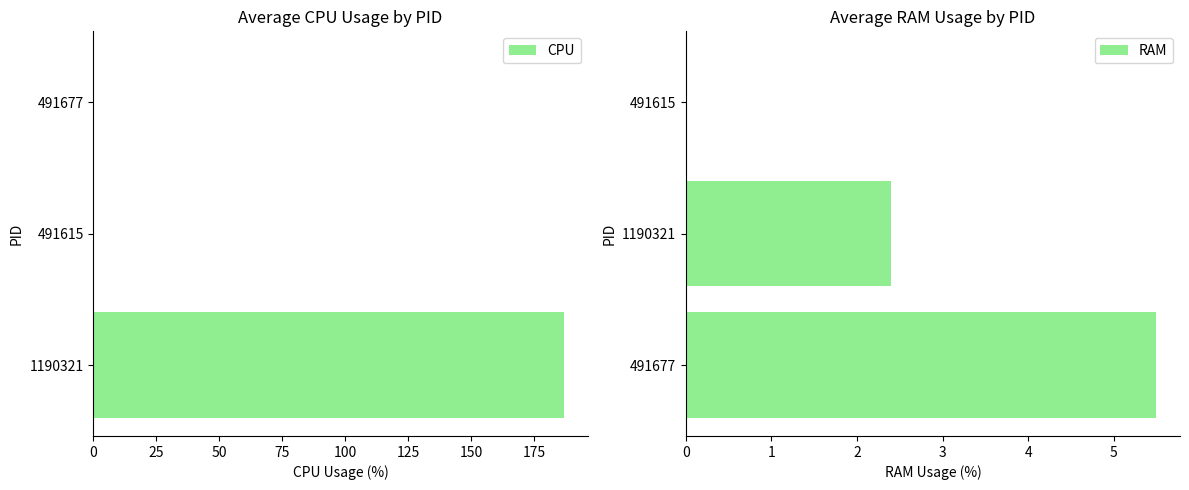

The CPU series shows -86.8 at 491677. True or false?

False